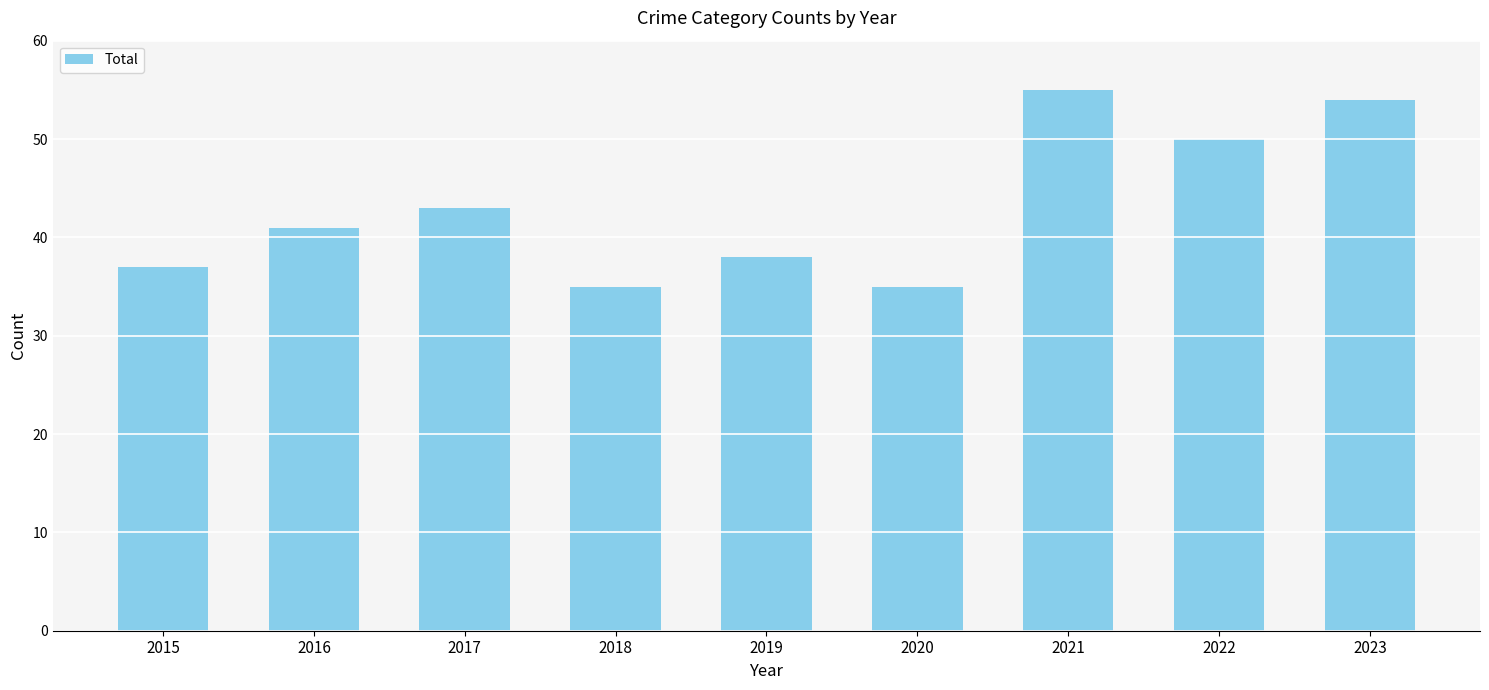

What is the value of the 1st bar from the left?

37